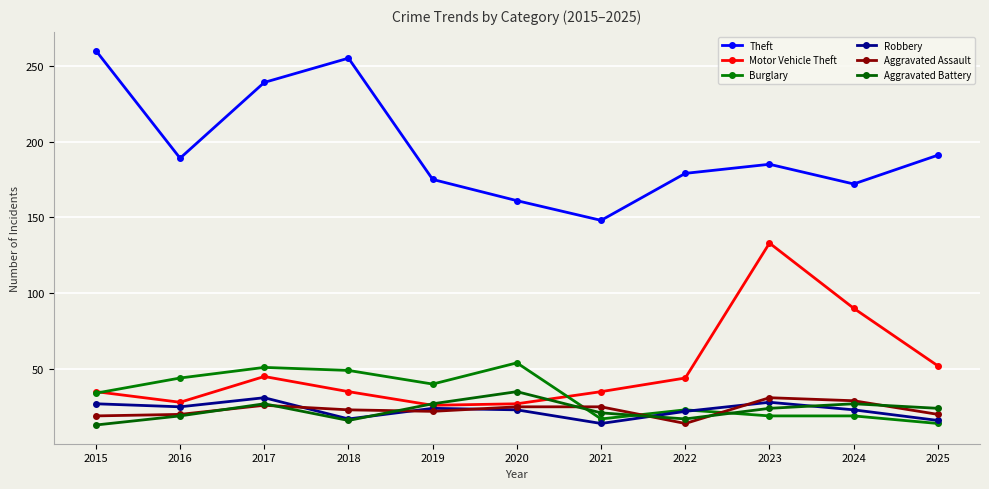

True or false: Motor Vehicle Theft and Aggravated Assault intersect in this chart.

False